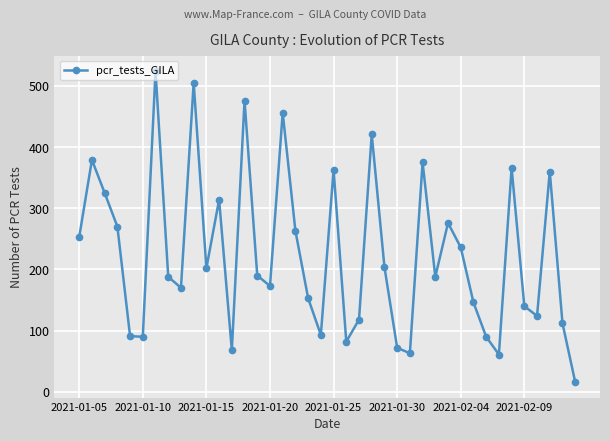

What is the value of the 5th point from the left?

91